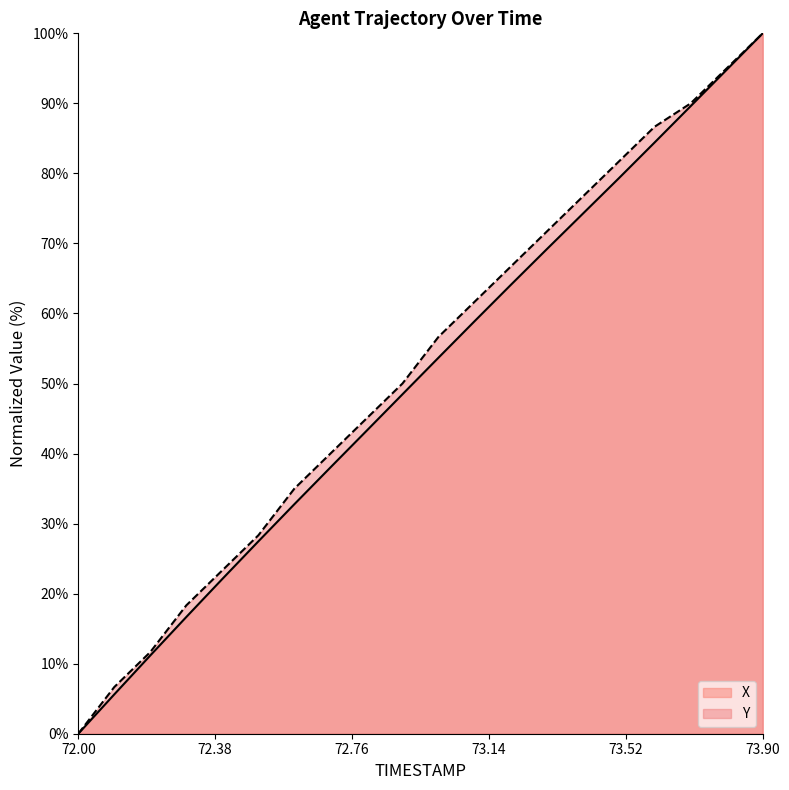

What position from the left is 72.1?

2